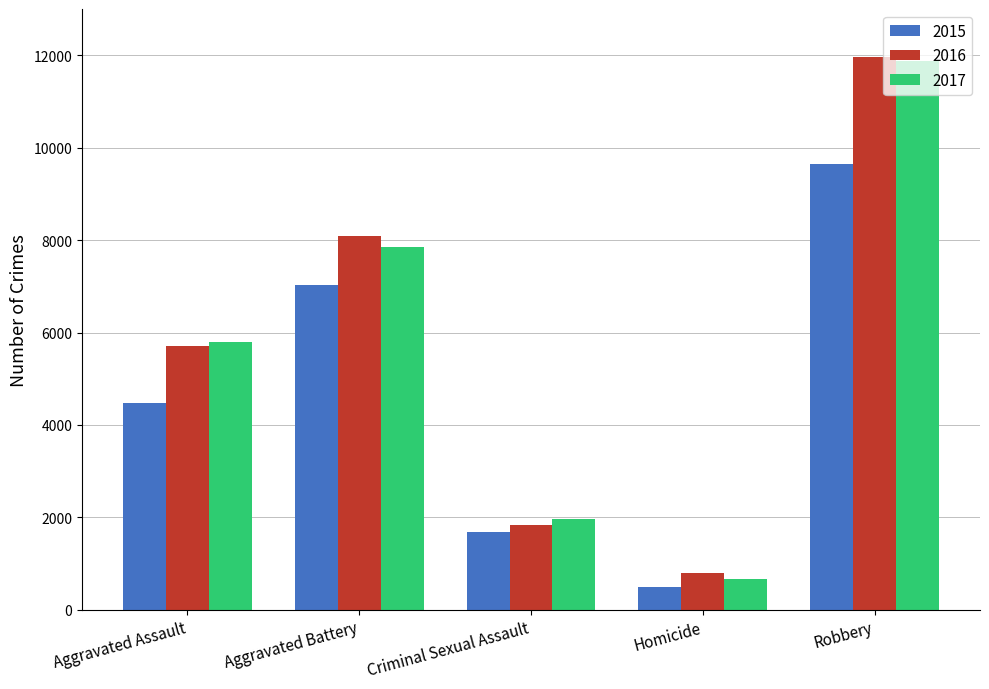

What are all the series names shown in the legend?

2015, 2016, 2017